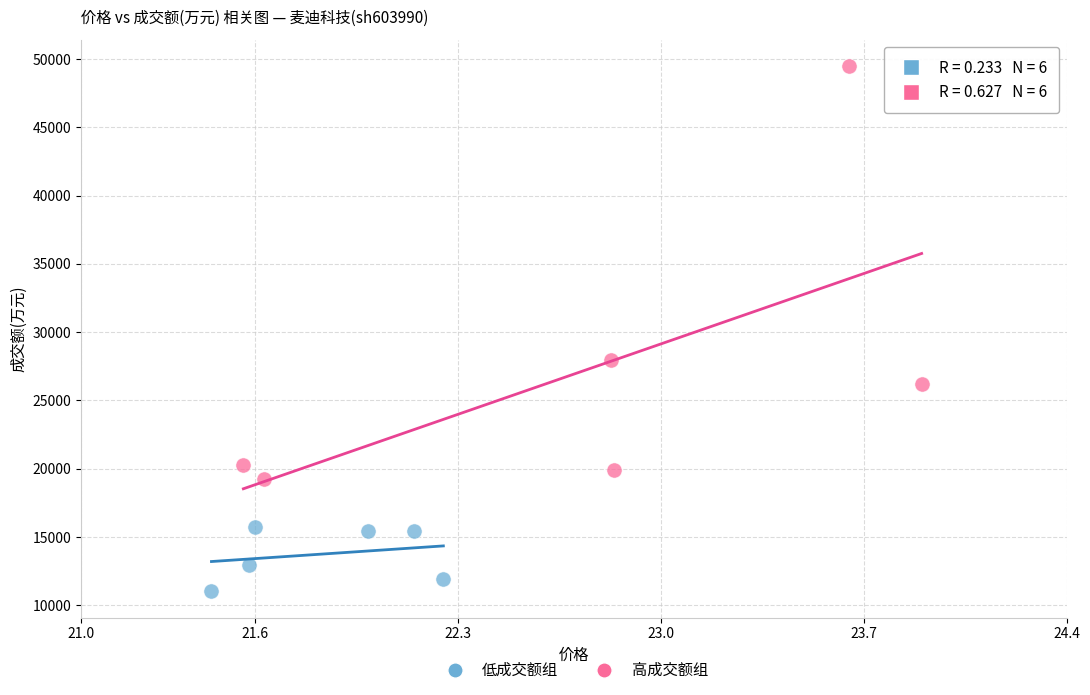

What are all the series names shown in the legend?

低成交额组, 高成交额组